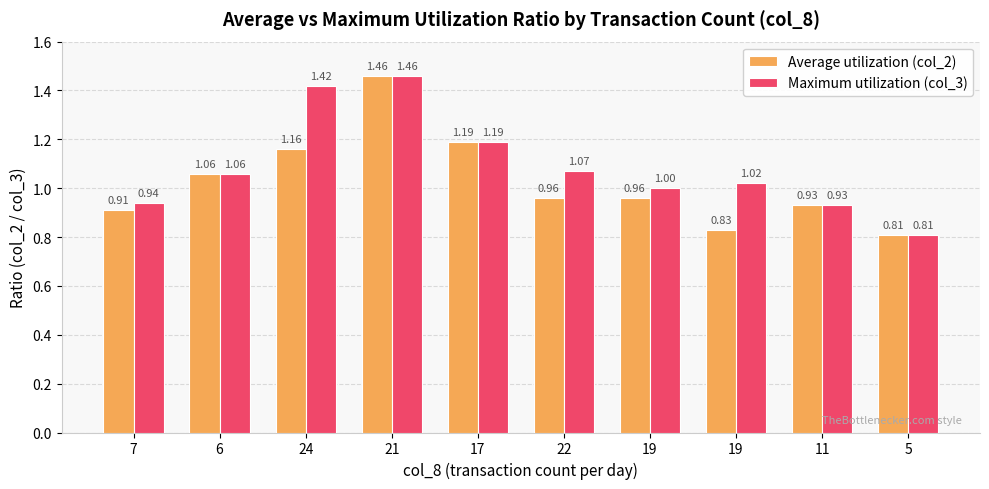

What are all the series names shown in the legend?

Average utilization (col_2), Maximum utilization (col_3)